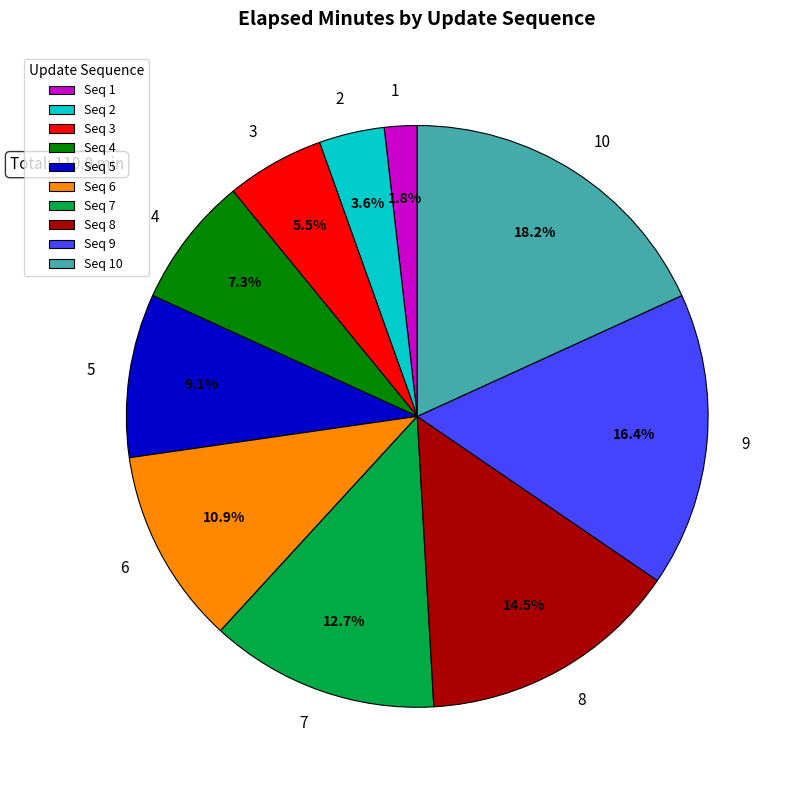

To the nearest percent, what is the average slice percentage?

10%